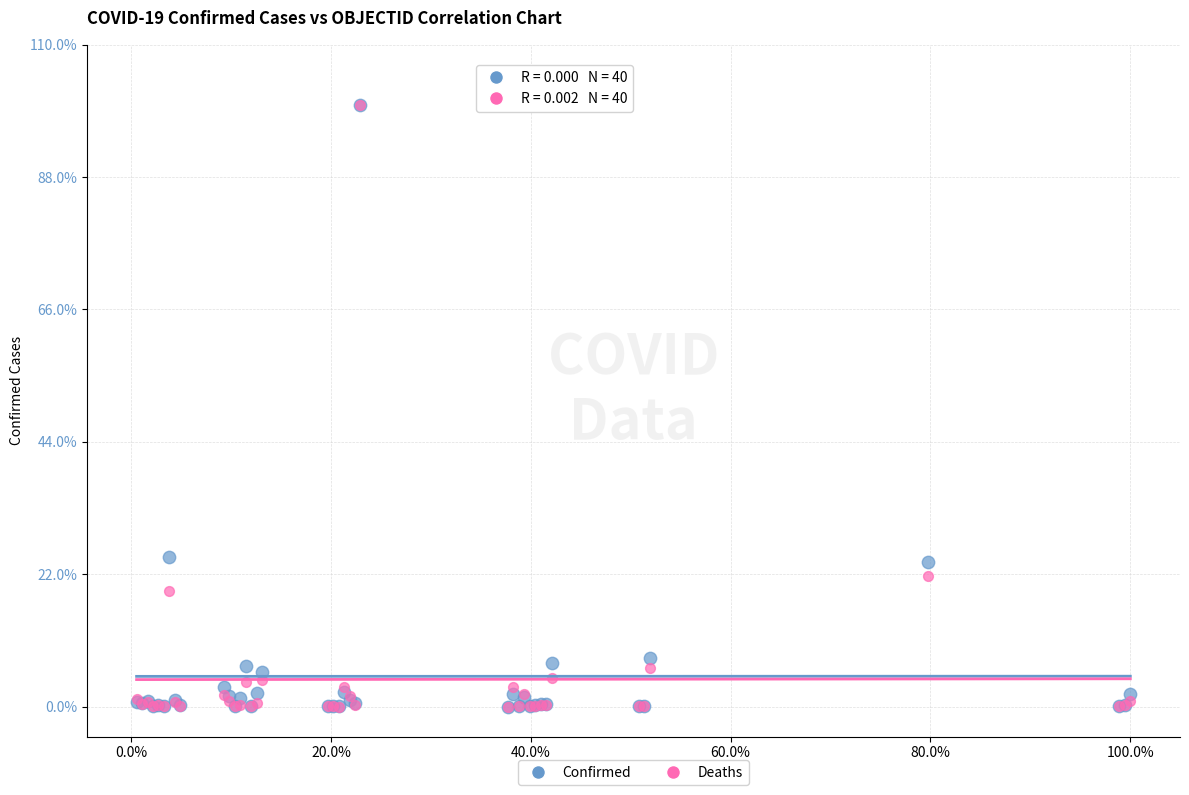

What are all the series names shown in the legend?

Confirmed, Deaths